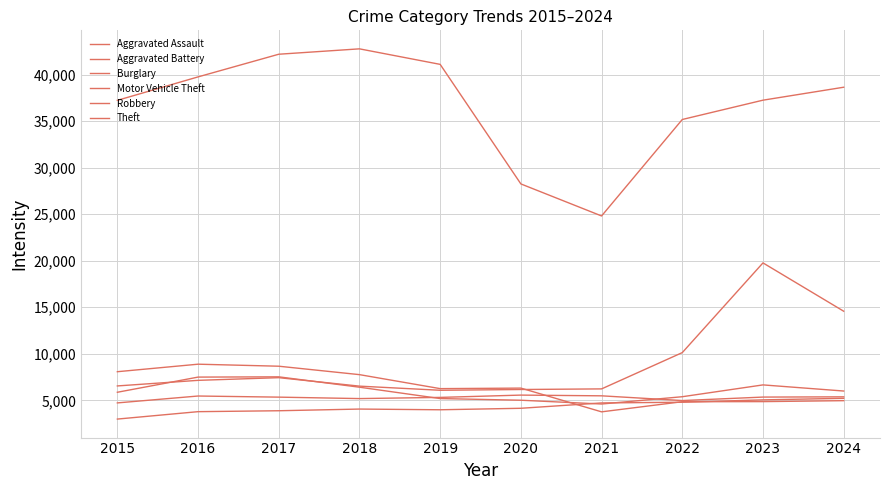

Which category has the highest value across all series?

2018